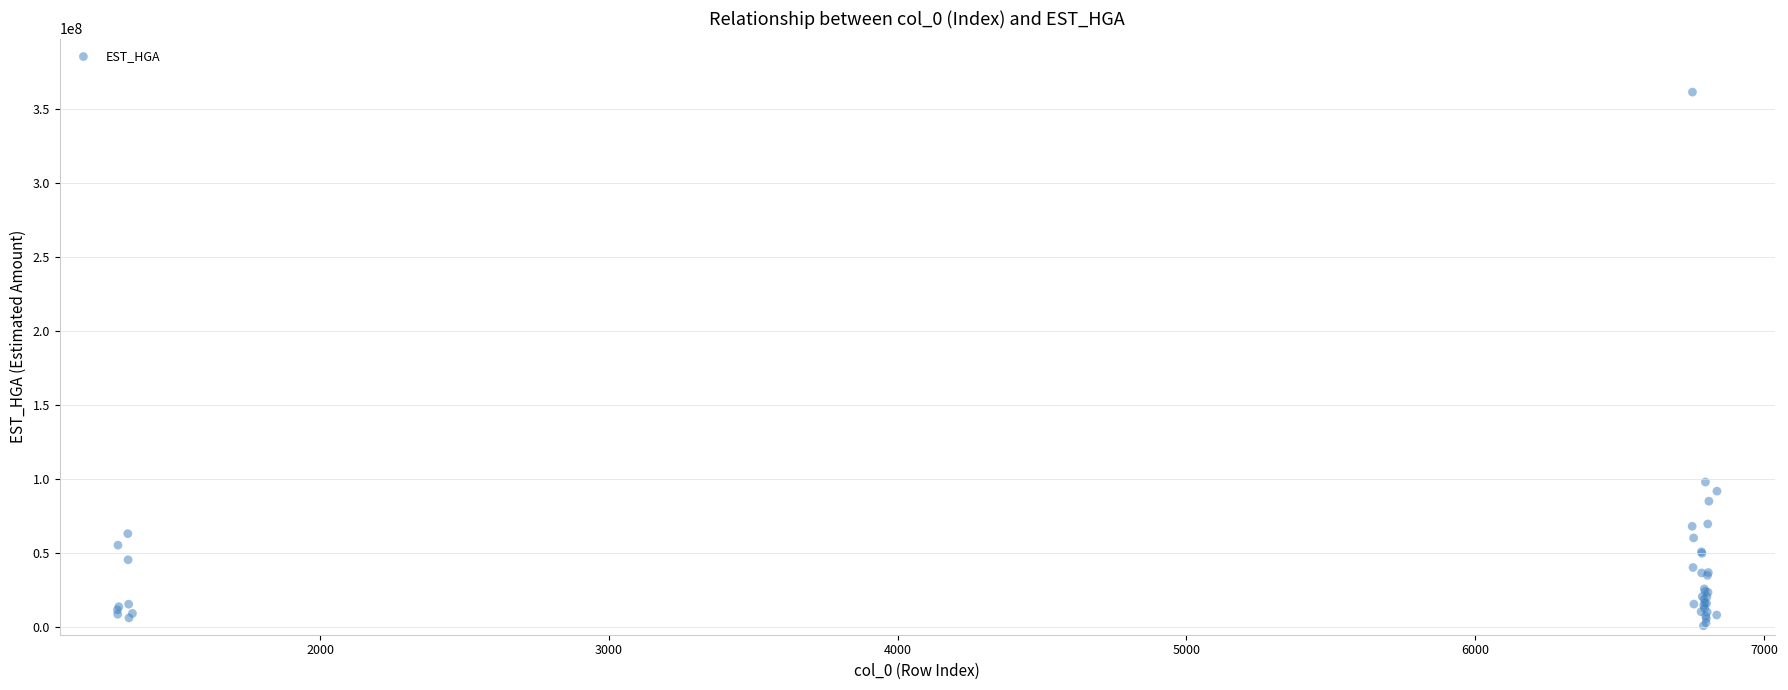

What Y value in the scatter plot is closest to 181381956?

98200039